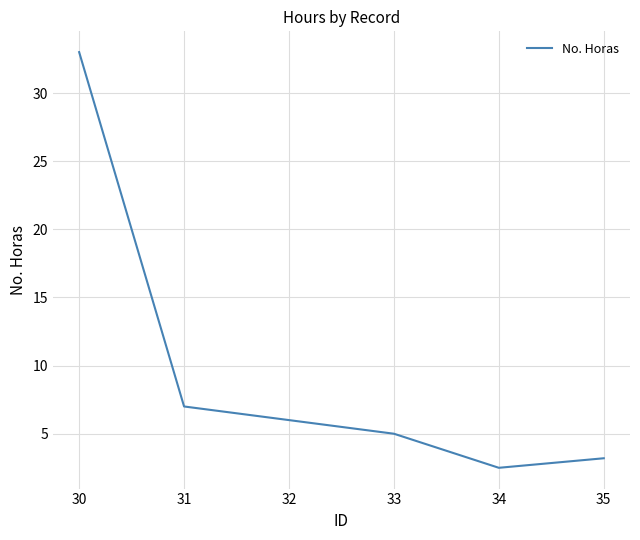

What is the average value?

9.5